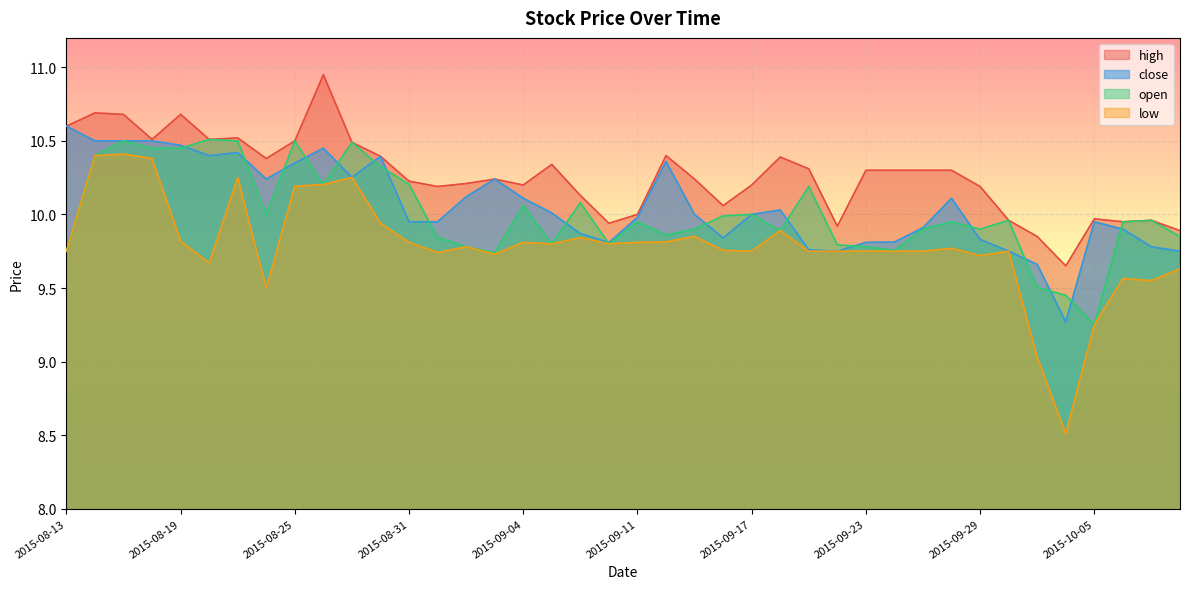

Does the chart display data point markers on the line(s)?

No